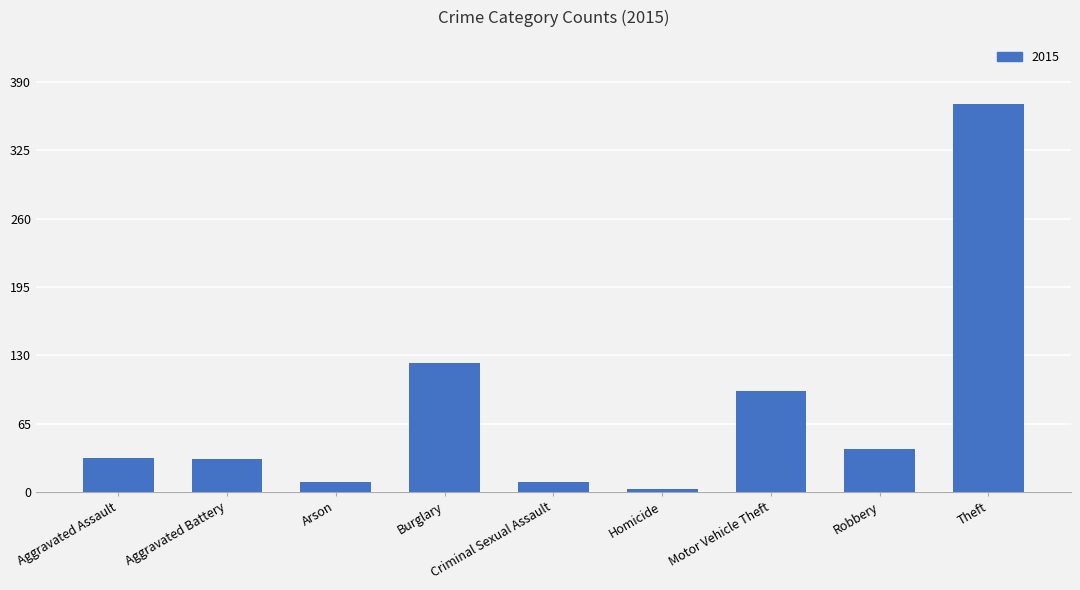

What is the label of the 1st bar from the right?

Theft